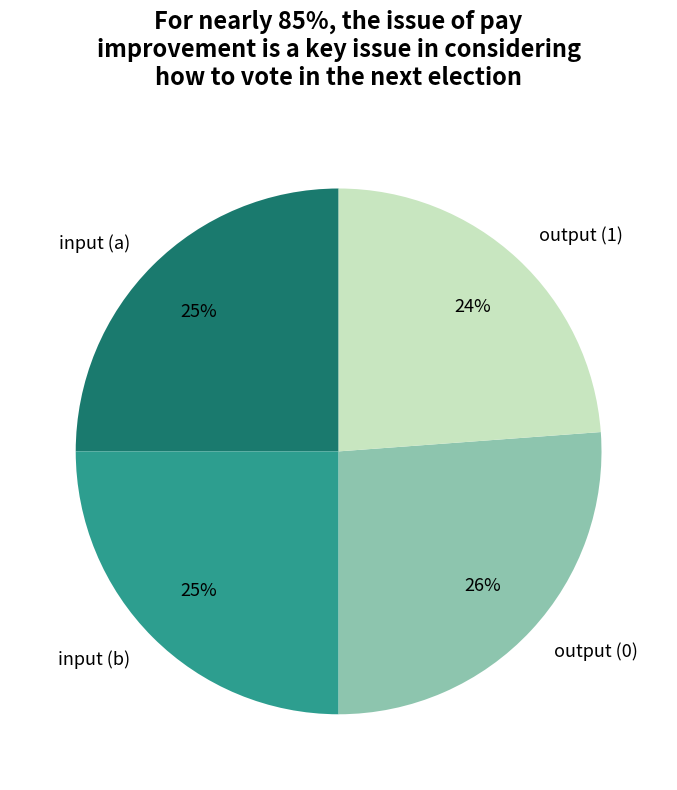

Is there a majority slice in this chart?

No